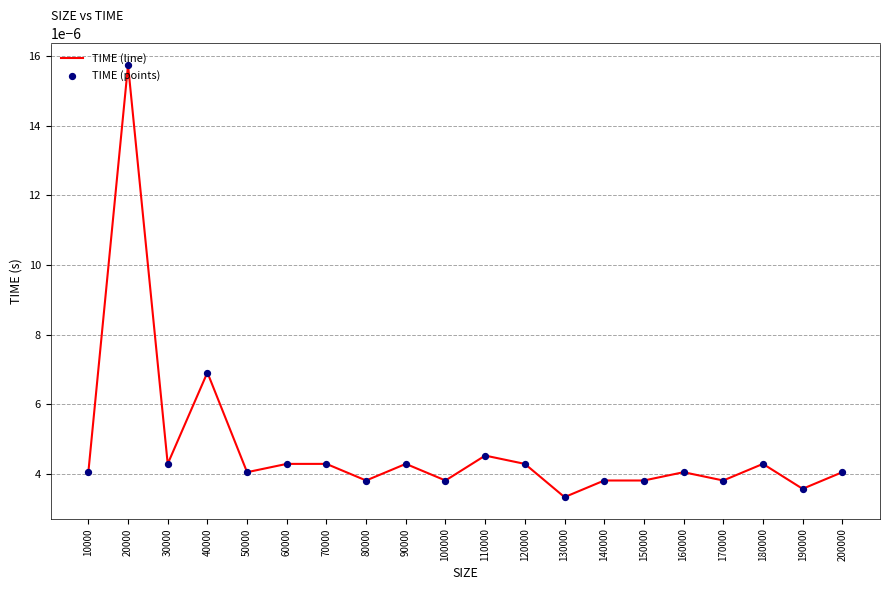

Which label corresponds to the largest value in the chart?

20000